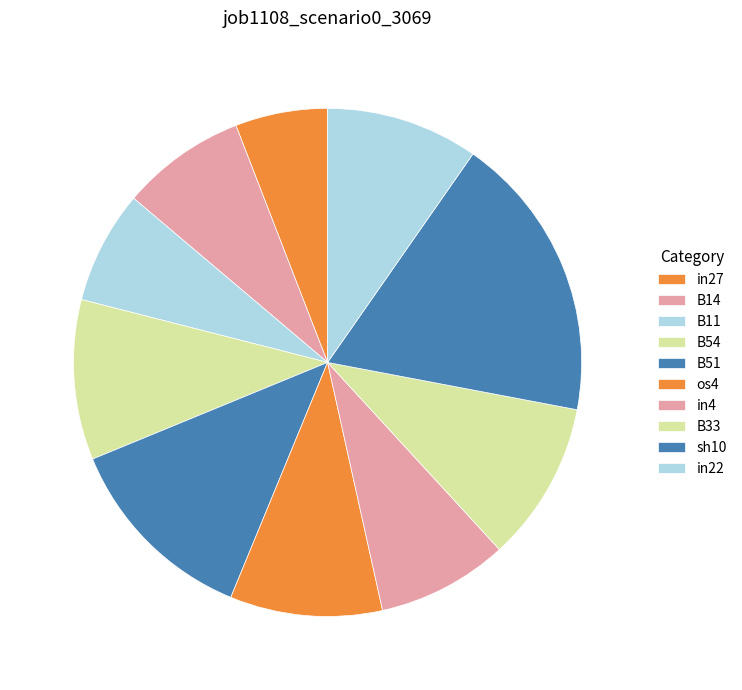

Is there any slice that represents more than half of the pie?

No